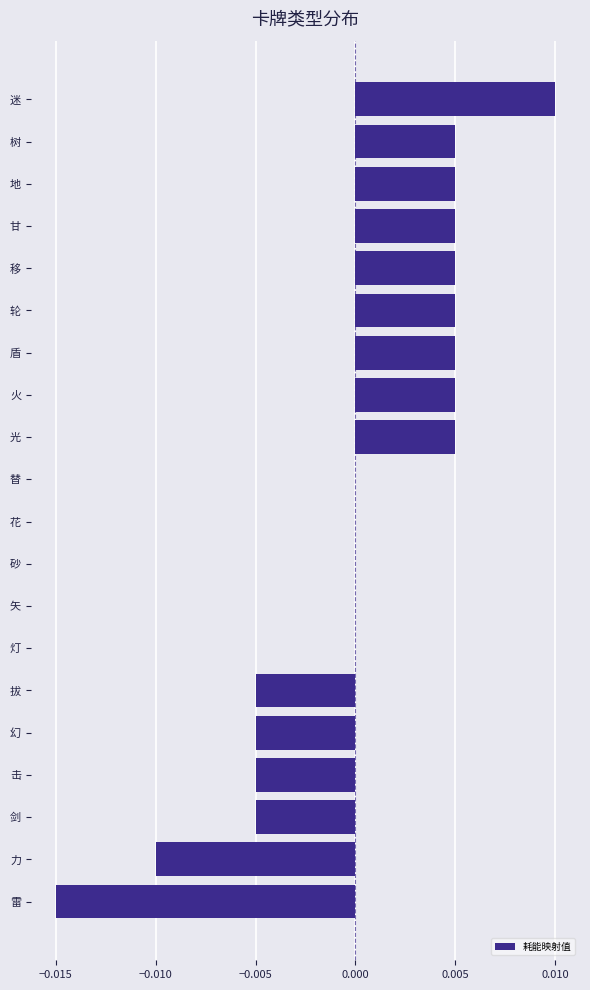

How many distinct data groups are displayed?

1